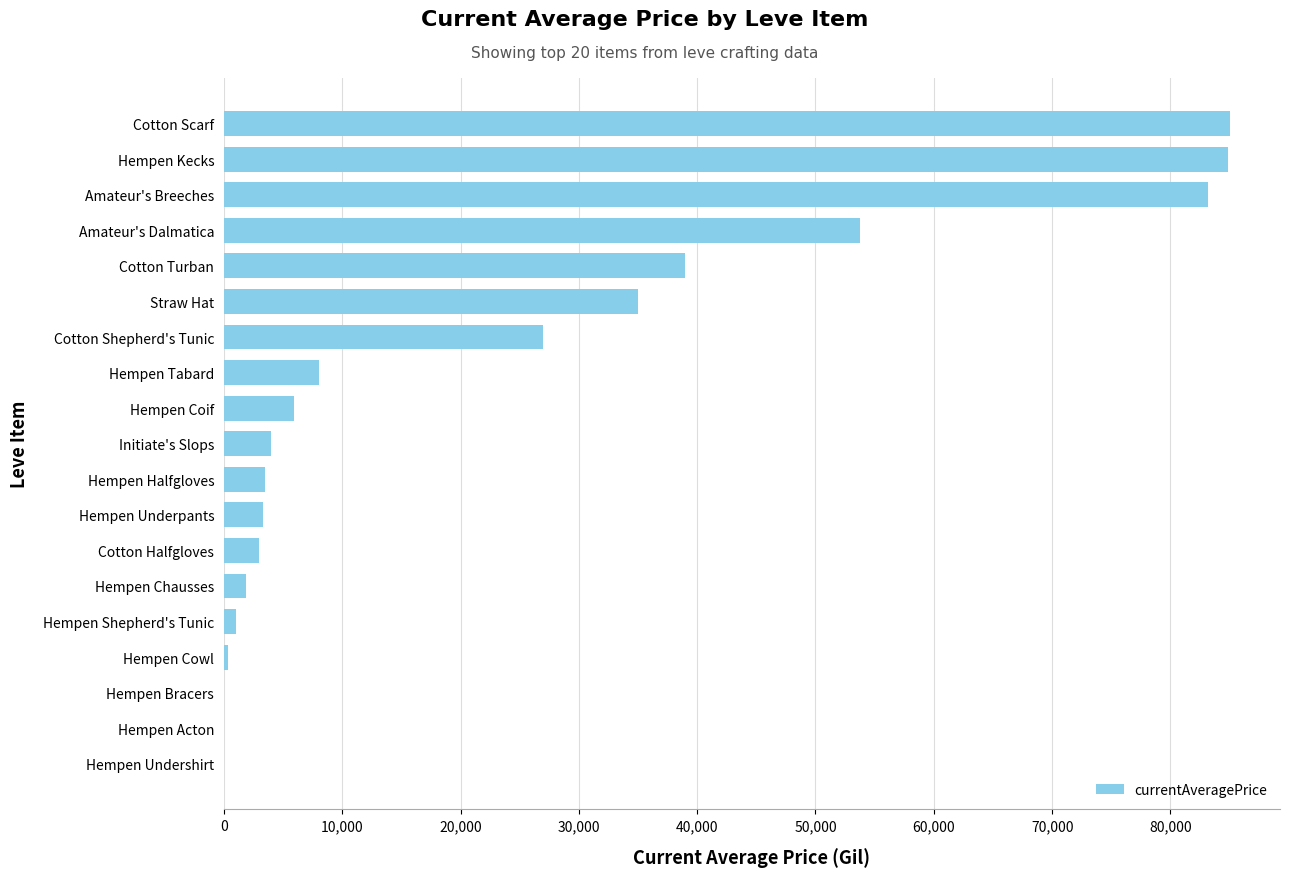

What is the change in value from Initiate's Slops to Straw Hat?

+31003.3